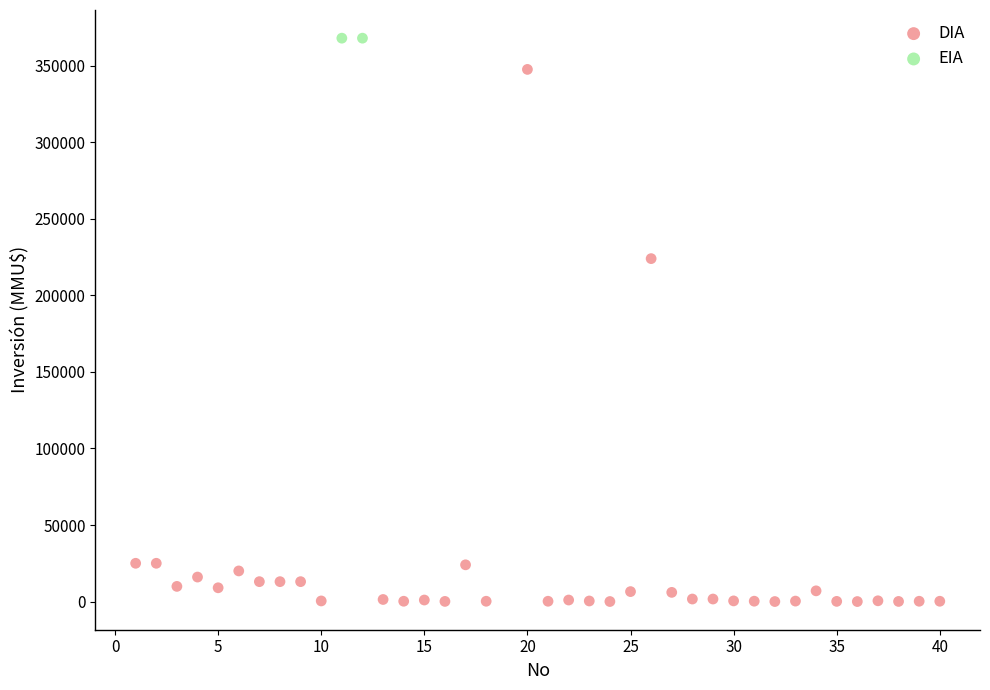

What are all the series names shown in the legend?

DIA, EIA